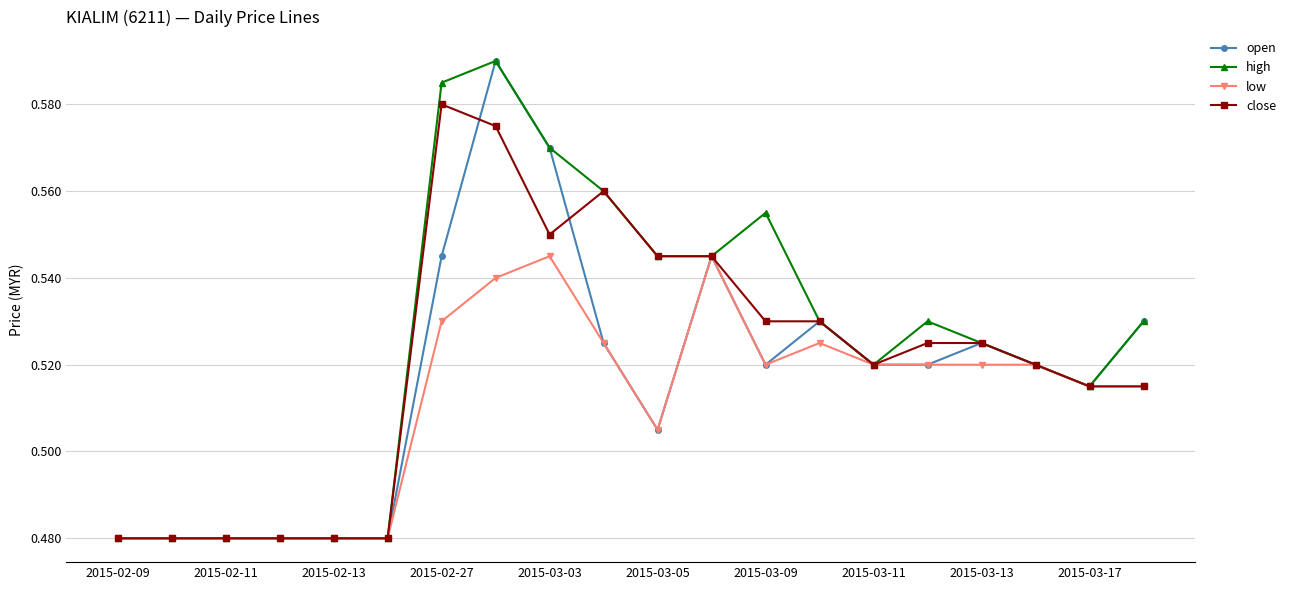

Rank the series by their average value, from highest to lowest.

high, close, open, low